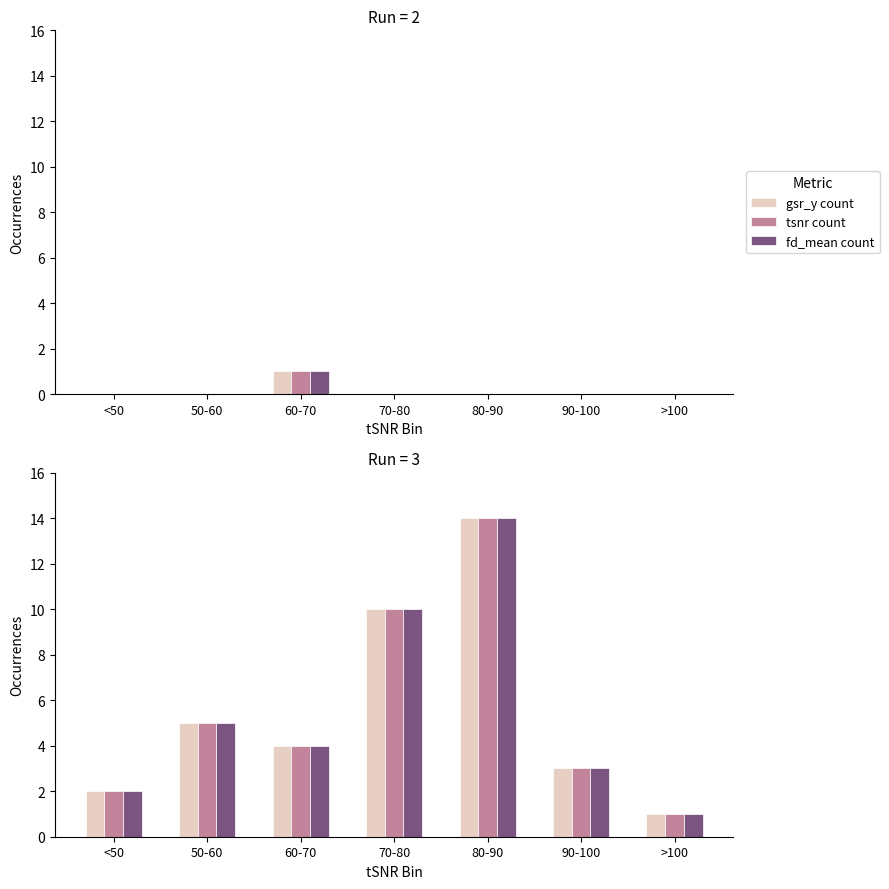

The value of tsnr count at 70-80 is 15. True or false?

False